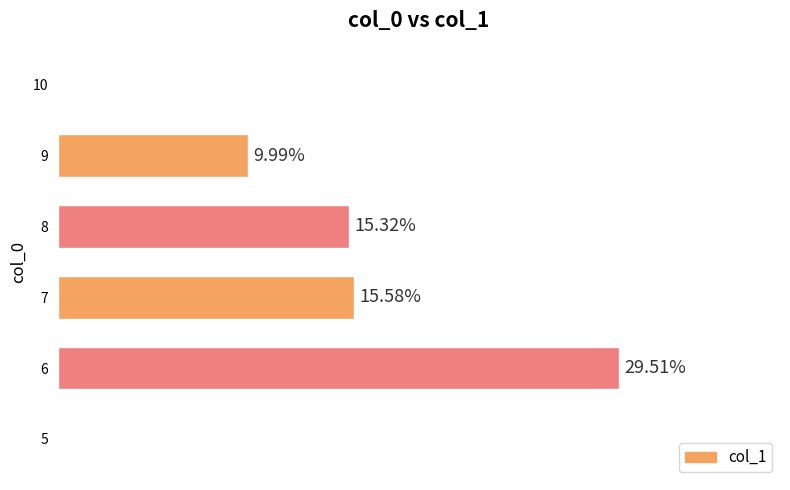

Are the bars horizontal?

Yes